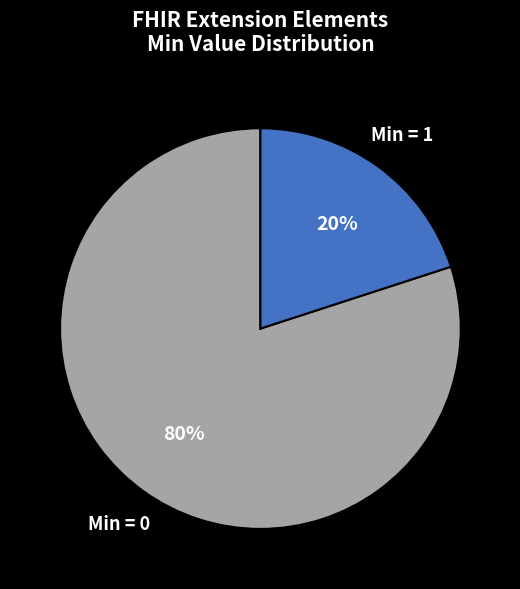

Is the sum of Min = 1 and Min = 0 greater than half?

Yes